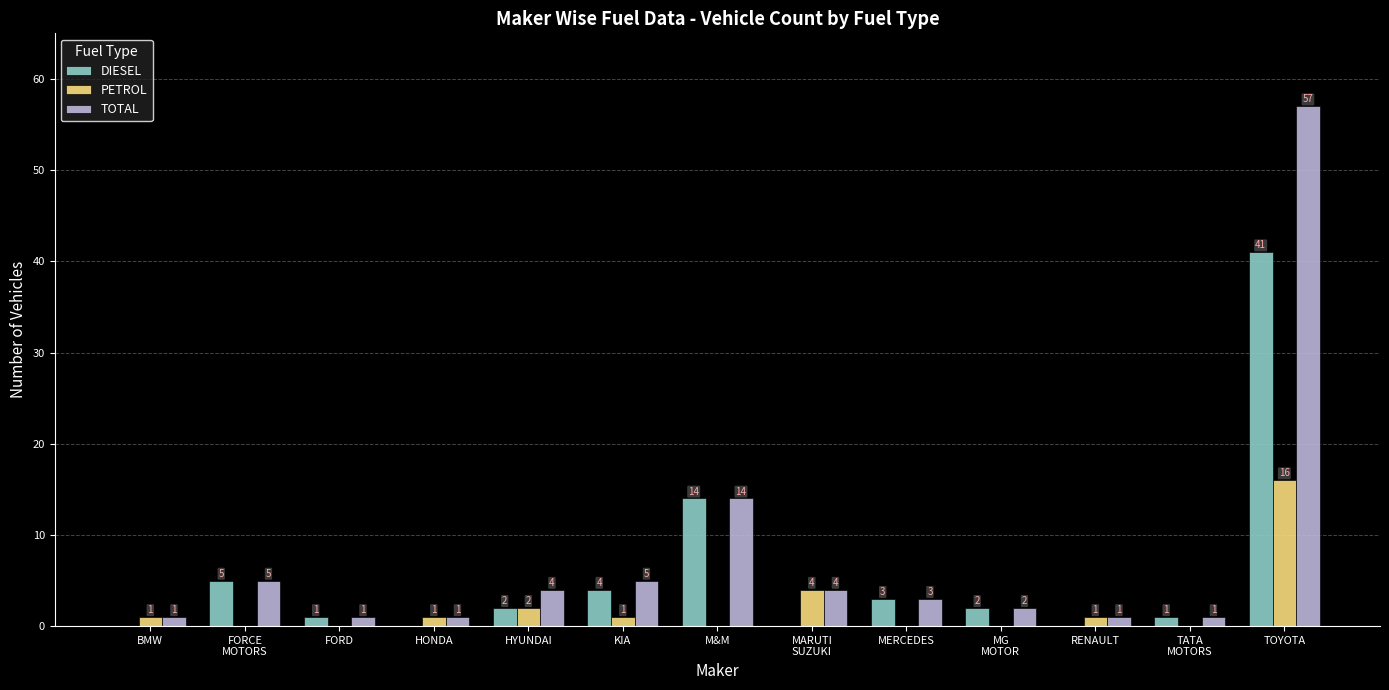

Which label corresponds to the largest value in the chart?

TOYOTA